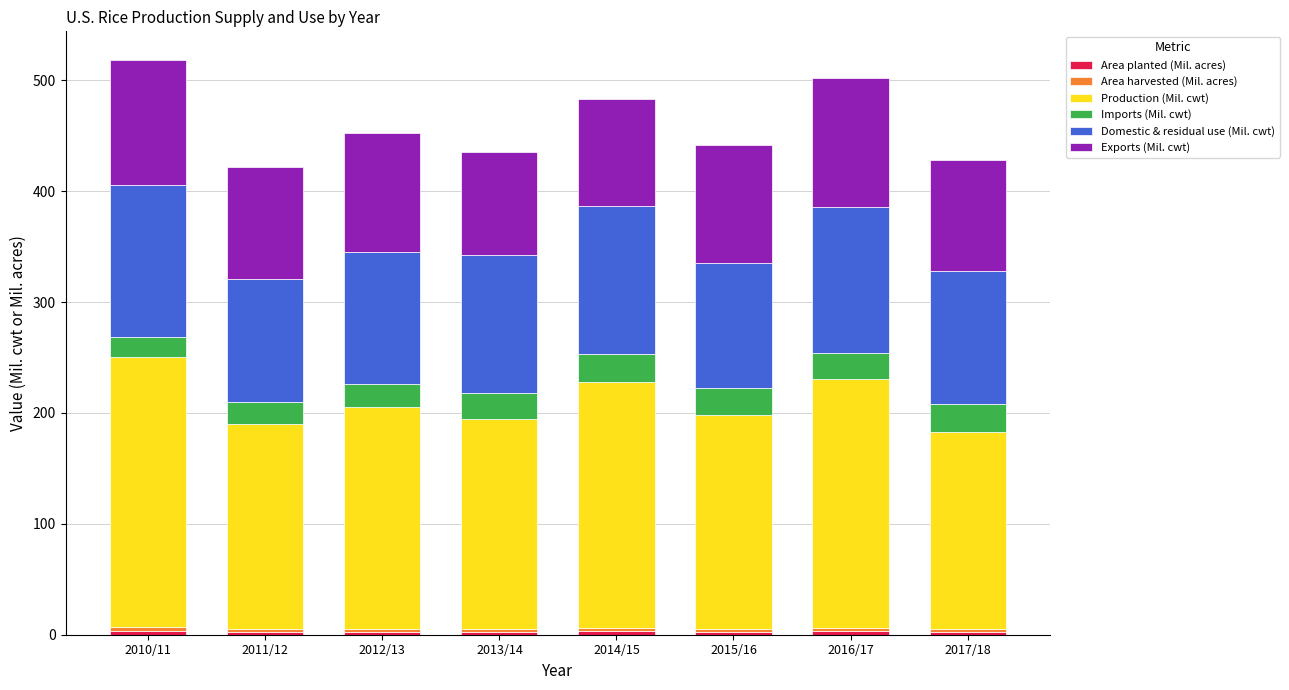

The Production (Mil. cwt) series shows 193.1 at 2015/16. True or false?

True